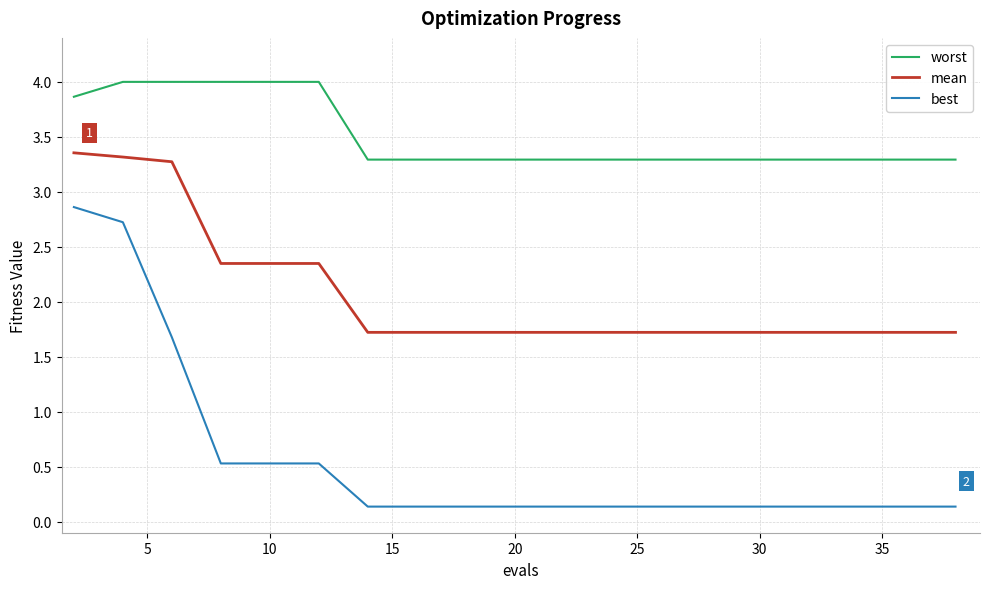

Which series has the largest total across all categories?

worst